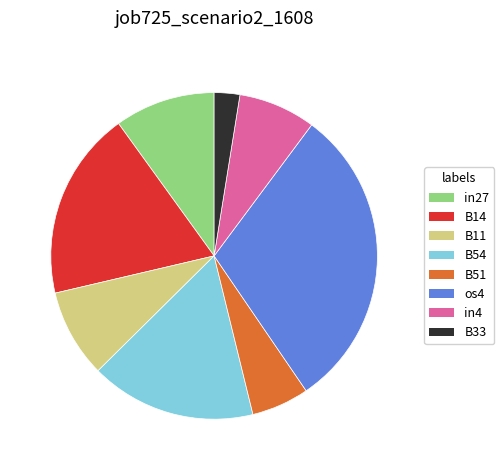

Is there a majority slice in this chart?

No